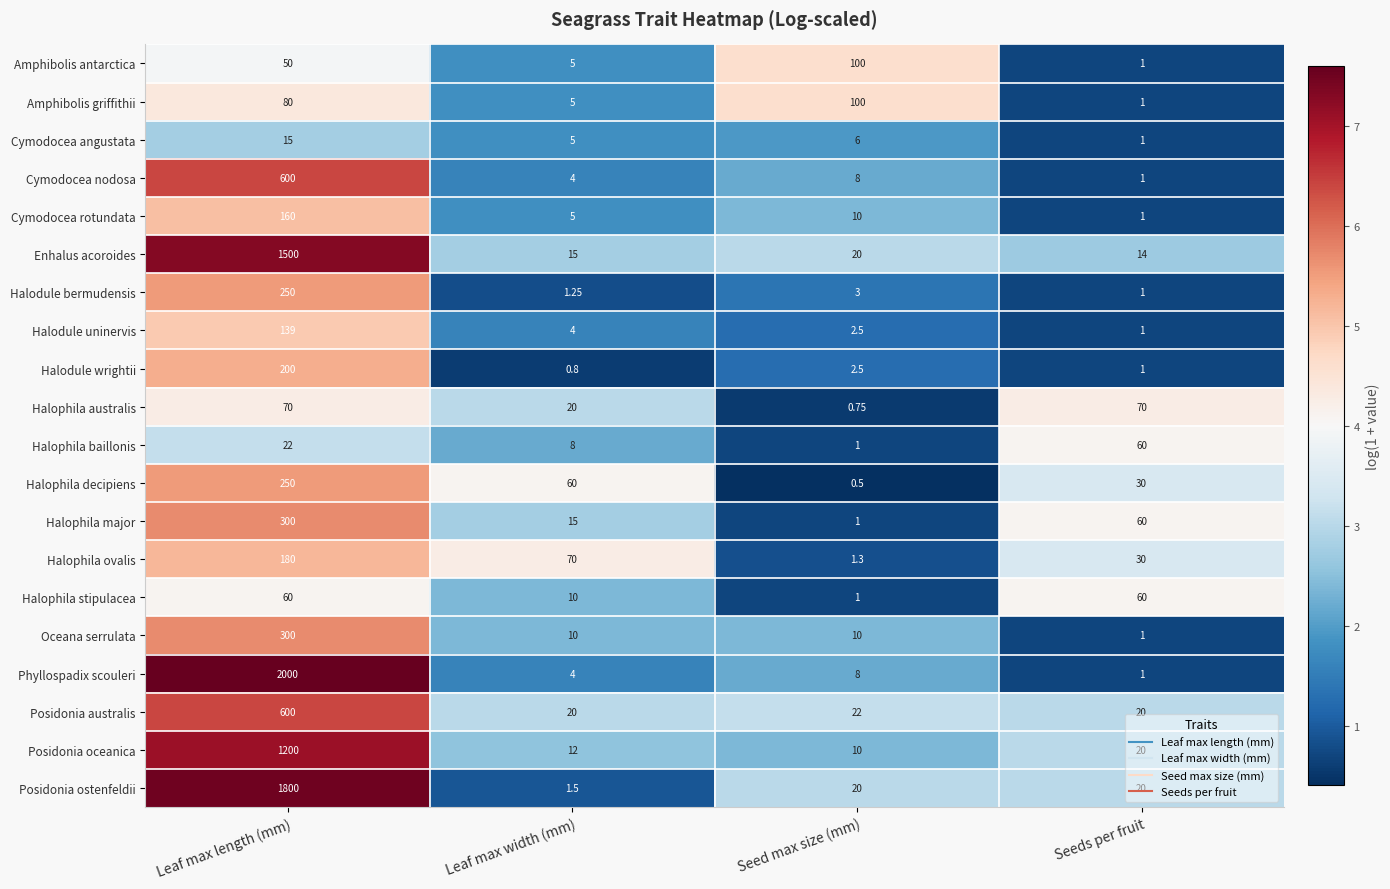

Where does the Halophila ovalis series first go above 70?

Leaf max length (mm)